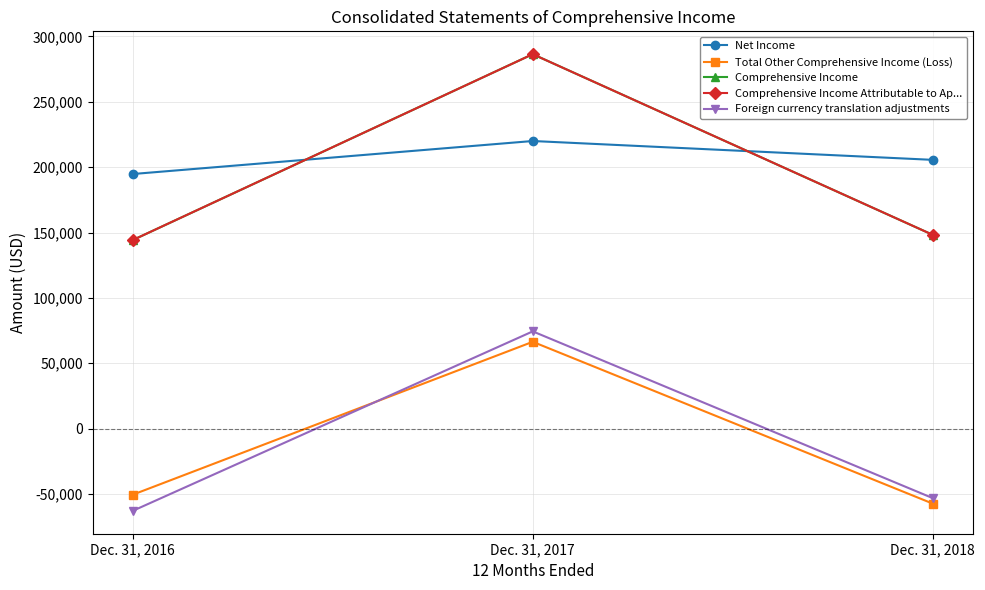

Reading left to right, extract all data points from this chart.

Net Income: 194766	220029	205604
Total Other Comprehensive Income (Loss): -50560	66426	-57382
Comprehensive Income: 144206	286455	148222
Comprehensive Income Attributable to Ap...: 144222	286437	148228
Foreign currency translation adjustments: -62914	74404	-53183